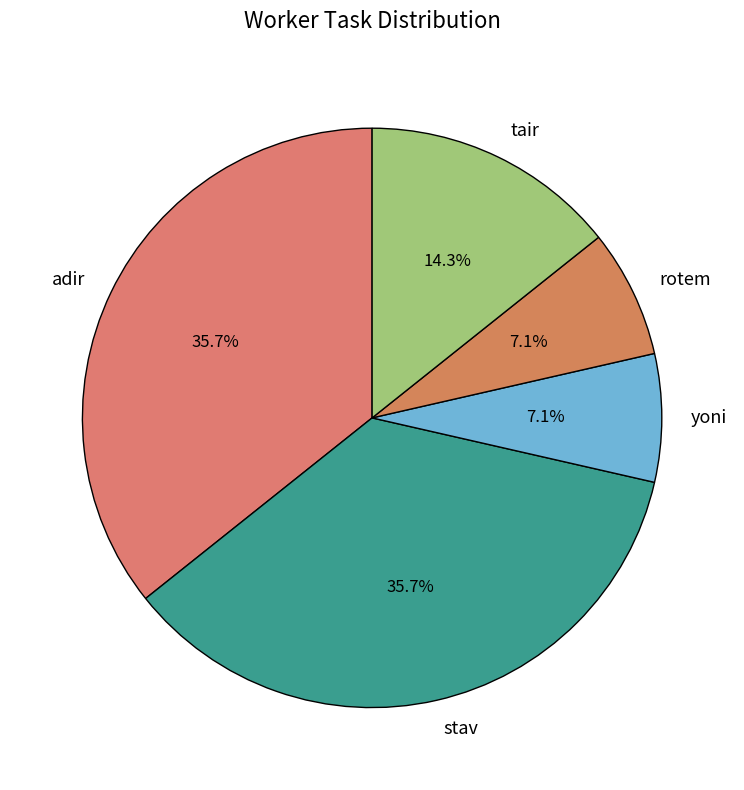

Which has a higher value, adir or tair?

adir